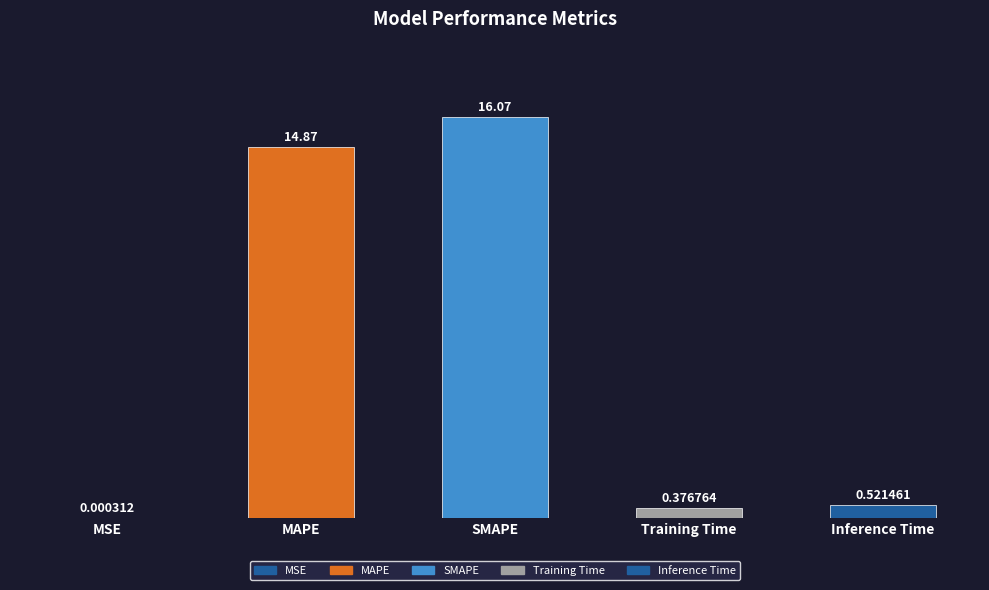

The chart shows a value of 28.6 at SMAPE. True or false?

False